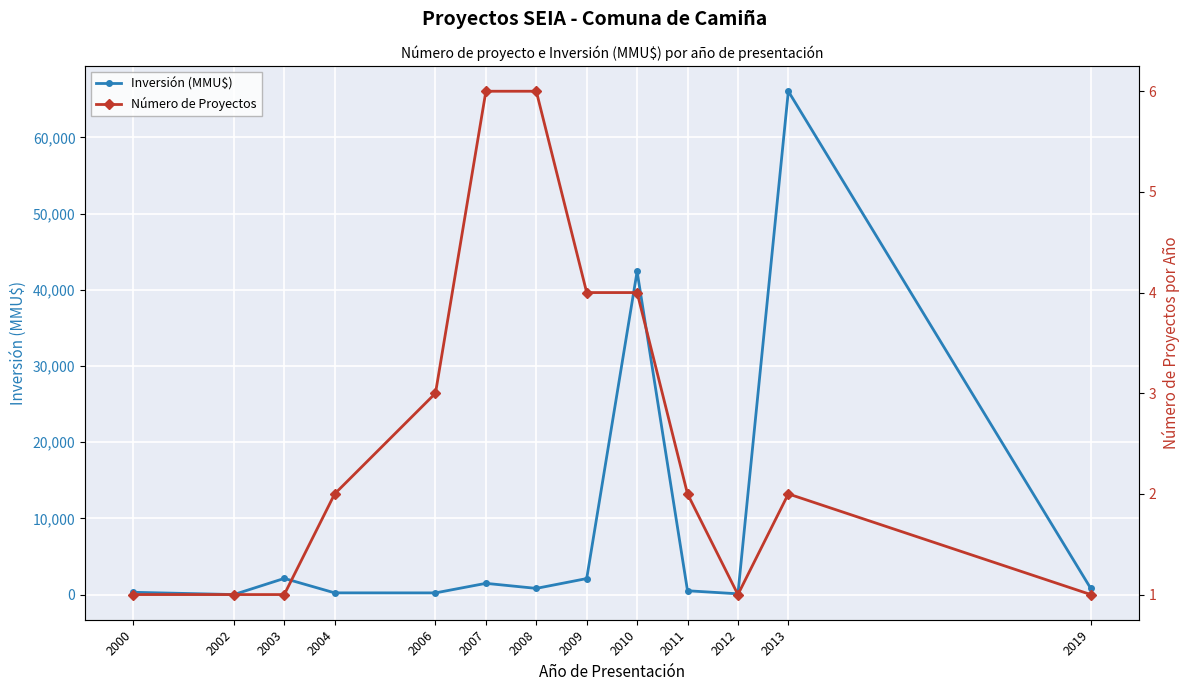

What is the maximum value for Inversión (MMU$)?

66052